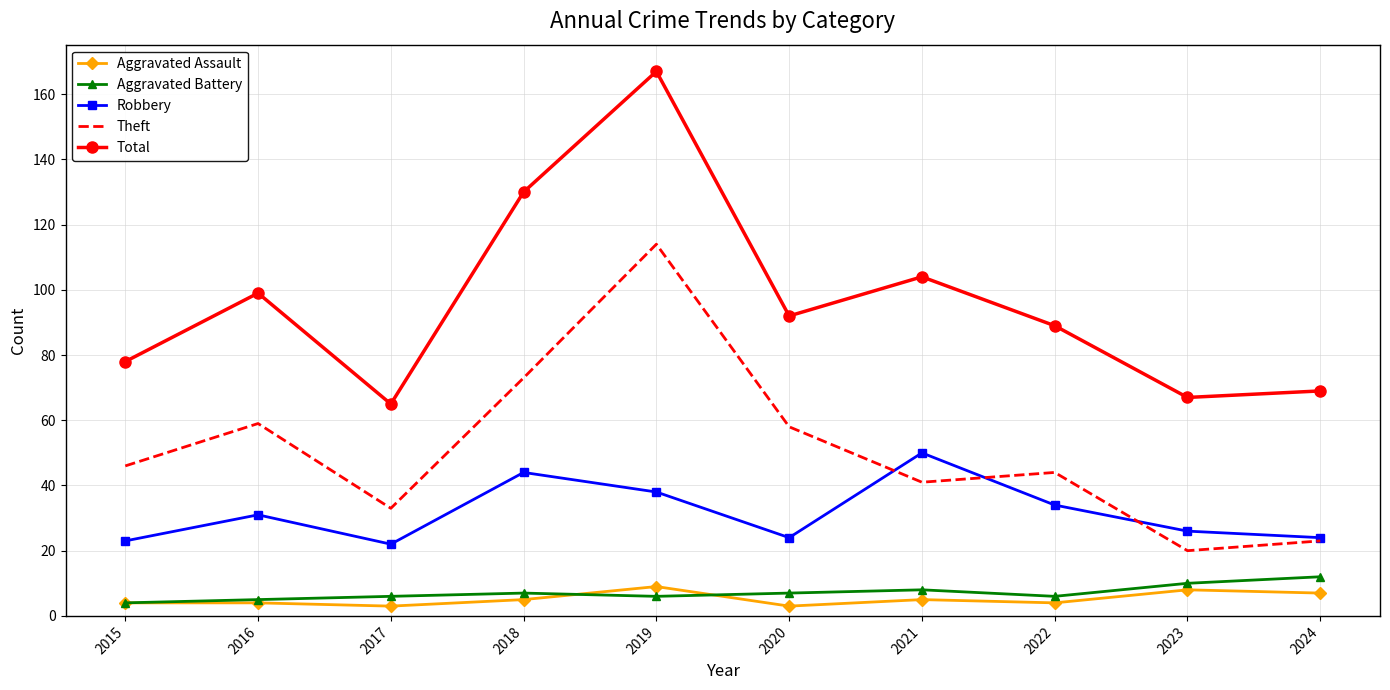

Reading left to right, transcribe all the data shown in this chart.

Aggravated Assault: 2015=4	2016=4	2017=3	2018=5	2019=9	2020=3	2021=5	2022=4	2023=8	2024=7
Aggravated Battery: 2015=4	2016=5	2017=6	2018=7	2019=6	2020=7	2021=8	2022=6	2023=10	2024=12
Robbery: 2015=23	2016=31	2017=22	2018=44	2019=38	2020=24	2021=50	2022=34	2023=26	2024=24
Theft: 2015=46	2016=59	2017=33	2018=73	2019=114	2020=58	2021=41	2022=44	2023=20	2024=23
Total: 2015=78	2016=99	2017=65	2018=130	2019=167	2020=92	2021=104	2022=89	2023=67	2024=69